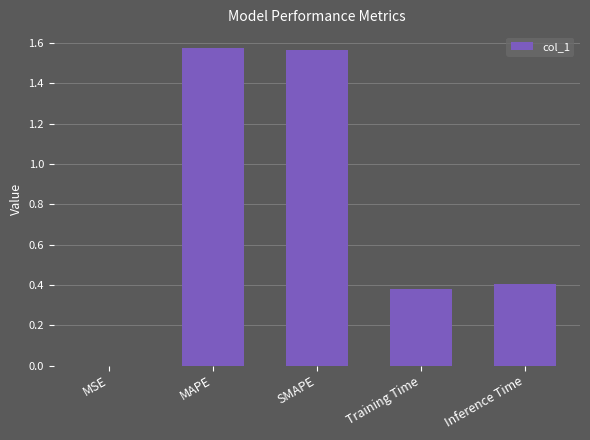

What is the change in value from MAPE to Training Time?

-1.2